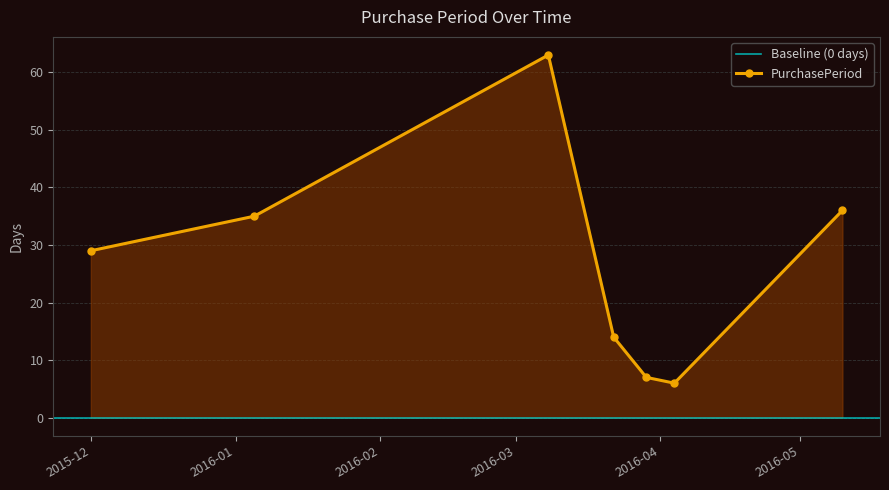

Where does the data first go above 29?

2016-01-05